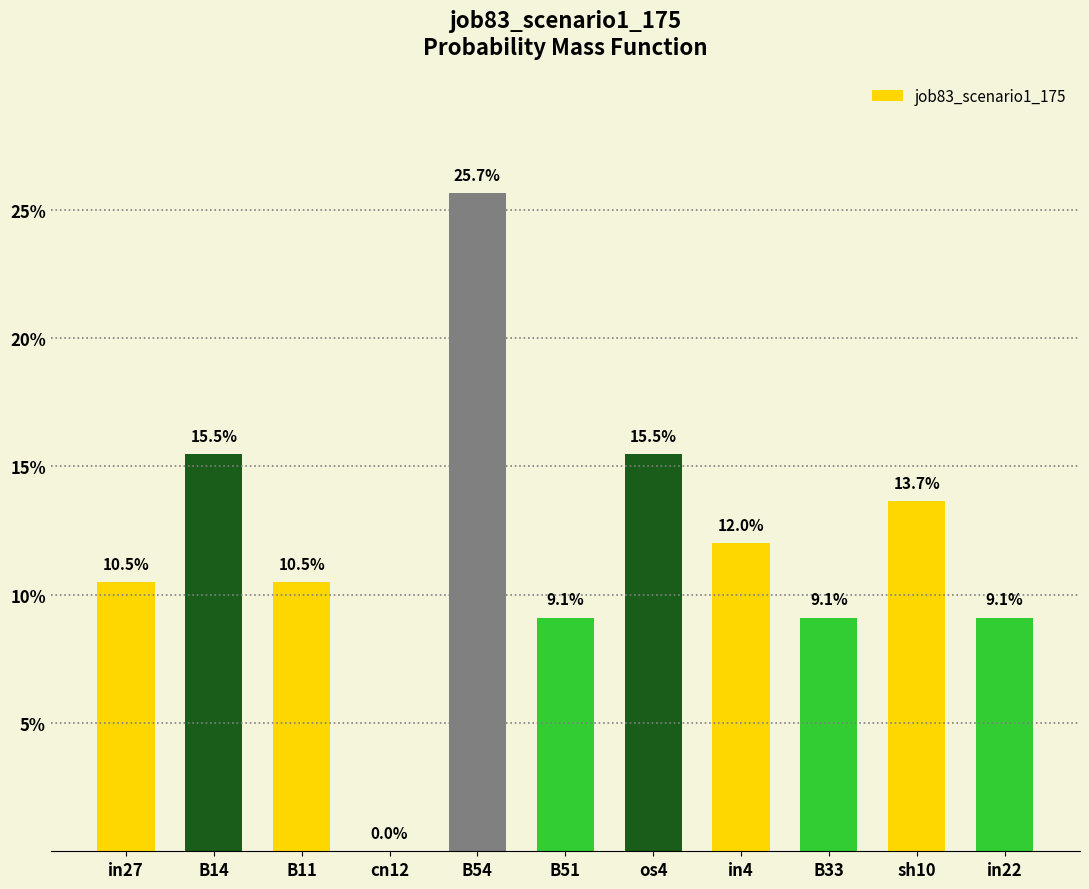

Which category has the lowest value across all series?

cn12